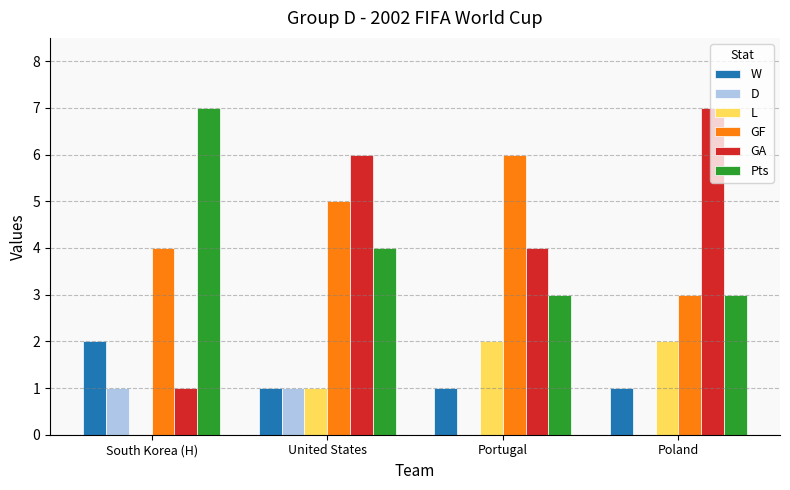

What is the sum of the L values at United States and Portugal?

3